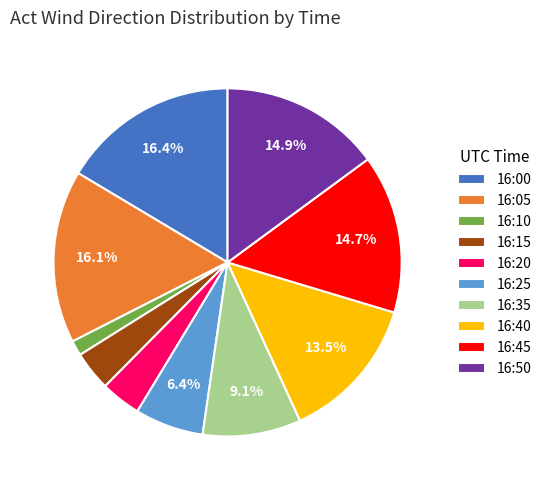

What is the ratio of the value at 16:25 to the value at 16:15?

1.7